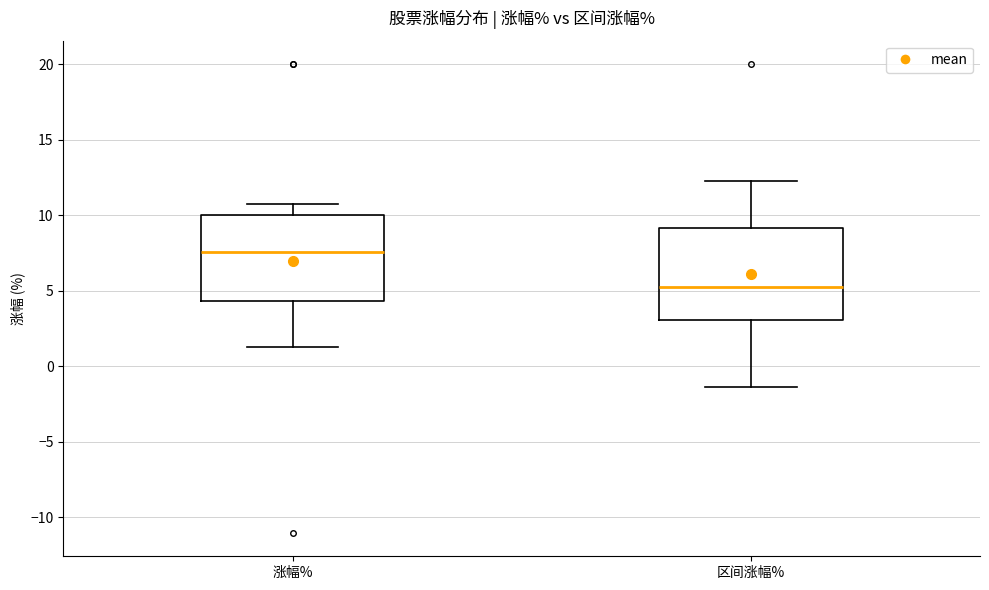

Reading left to right, transcribe this box plot: for each box, give where its median line is, the range the box spans, and where its two whiskers end, as read against the y-axis. The values are not printed on the chart, so give them approximately, as read against the axis.

涨幅%: median 7.5, box 4.5 to 10.0, whiskers 1.5 to 10.5
区间涨幅%: median 5.5, box 3.0 to 9.0, whiskers -1.5 to 12.5